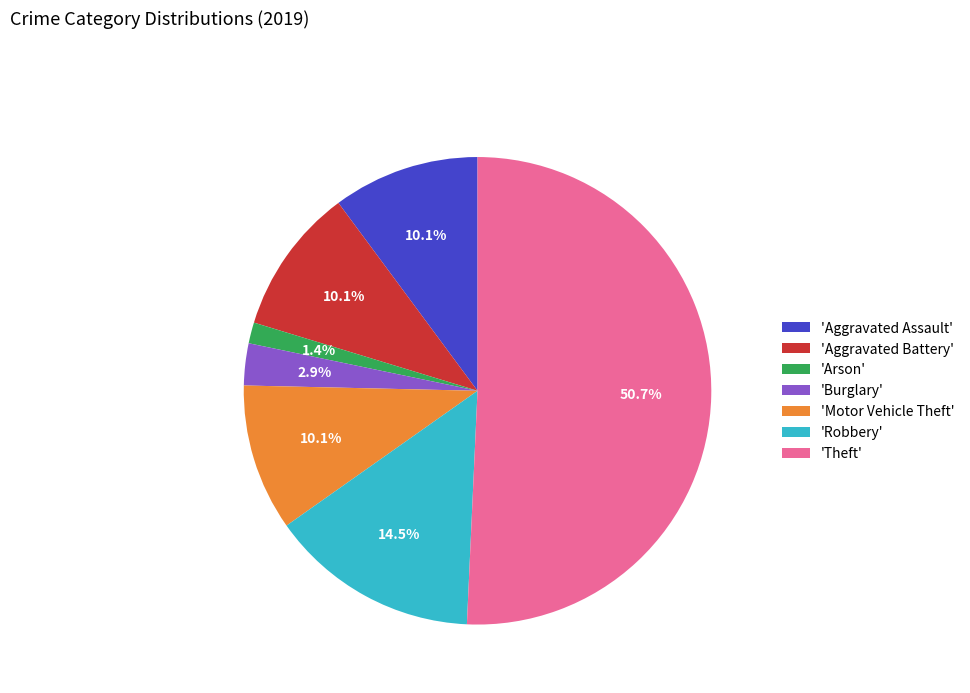

Count the number of slices in the pie.

7